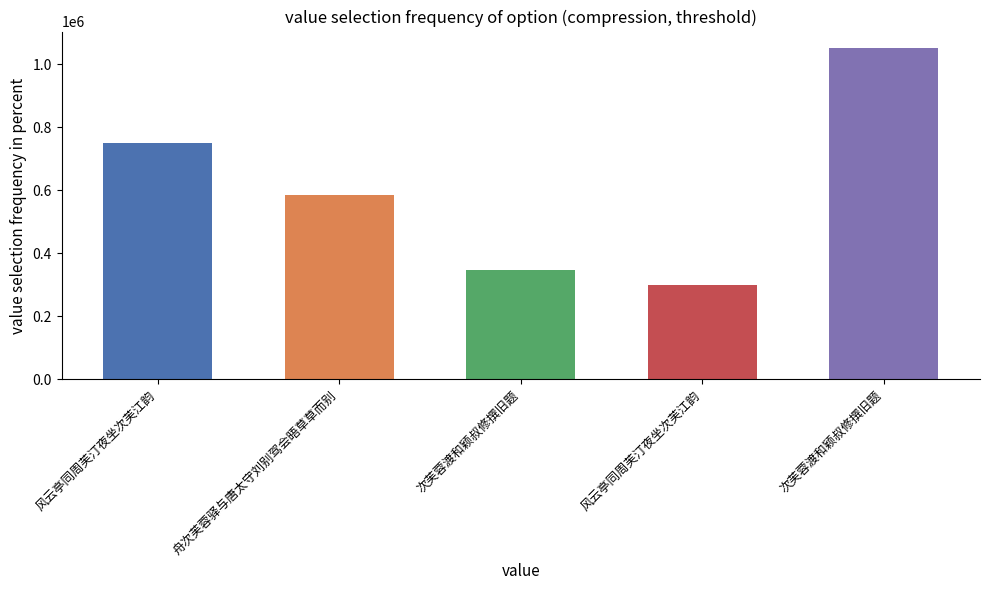

How many values are below 586114?

2